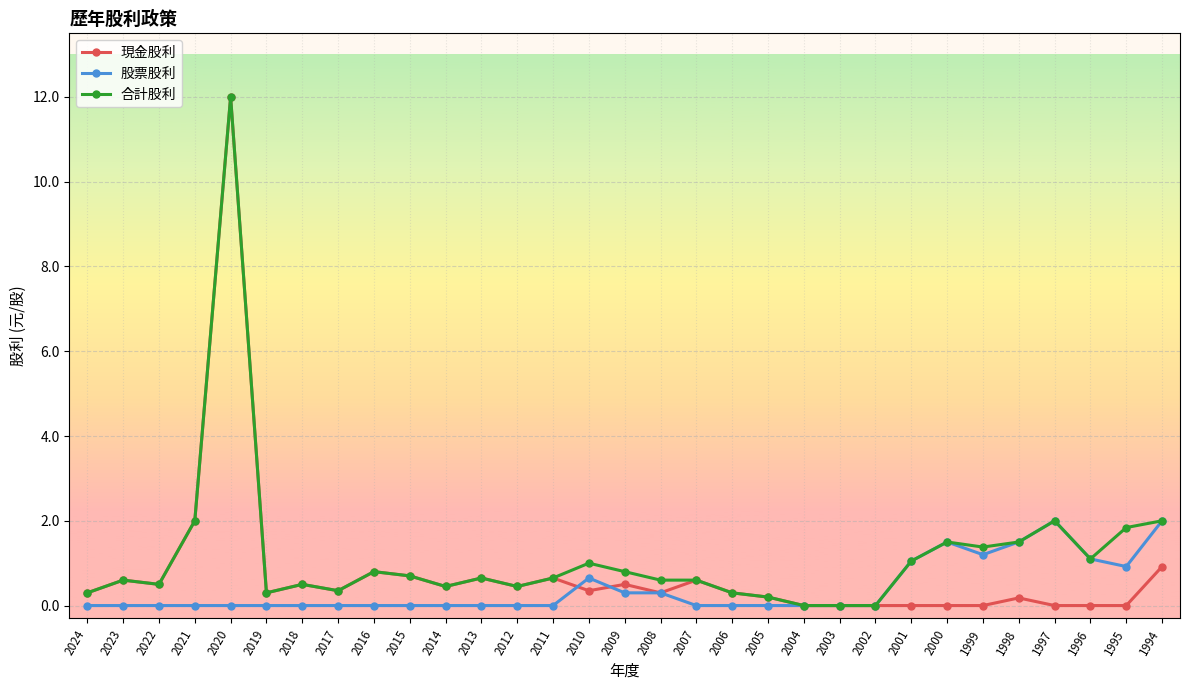

At 2010, list the series in order from smallest to largest.

現金股利, 股票股利, 合計股利